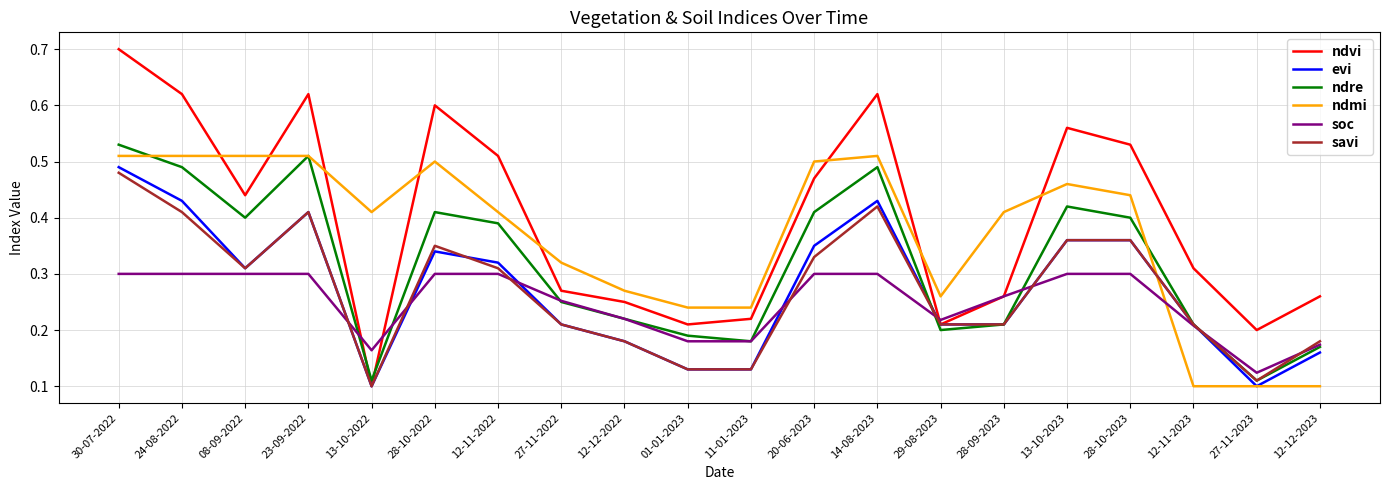

What position from the right is 12-12-2023?

1